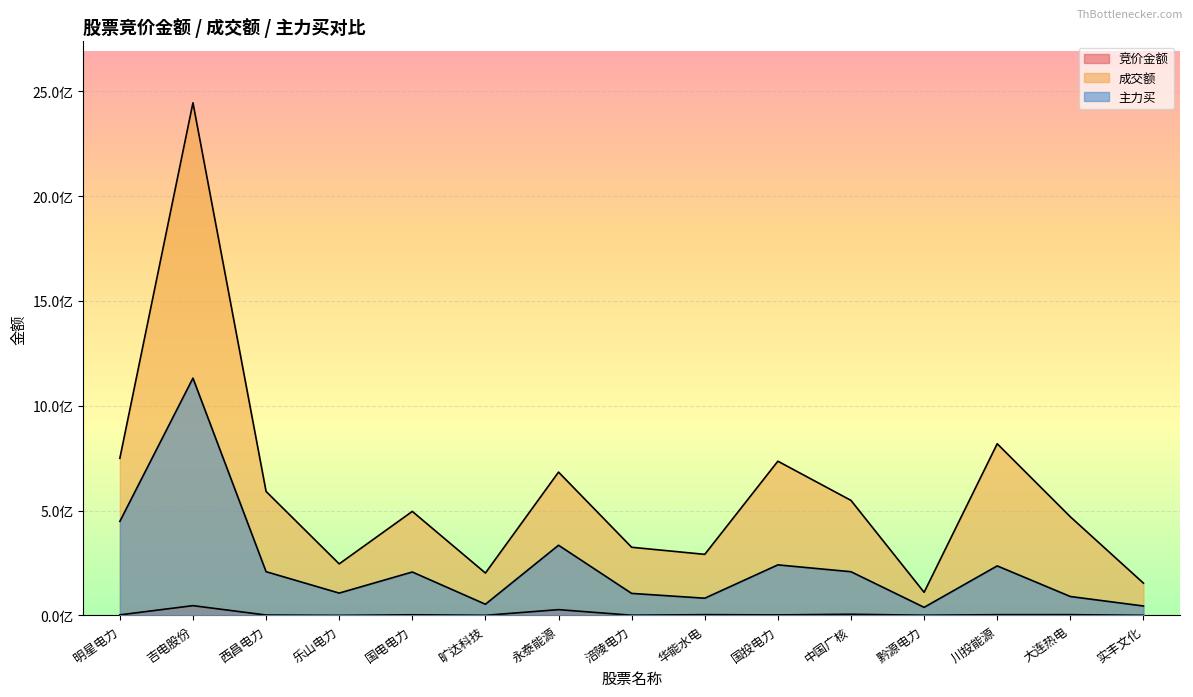

Is the value of 主力买 at 国投电力 greater than the value of 竞价金额 at 中国广核?

Yes